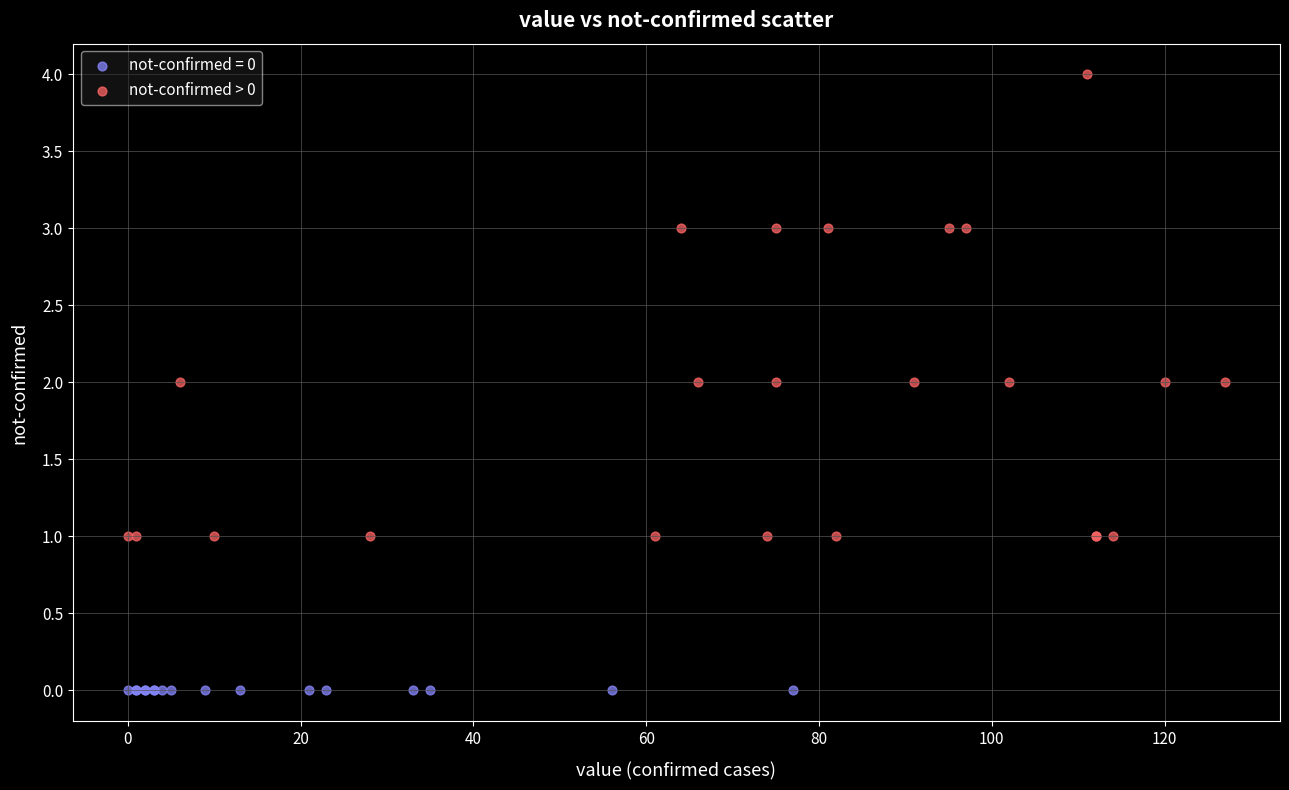

Which series contains the highest Y value?

not-confirmed > 0